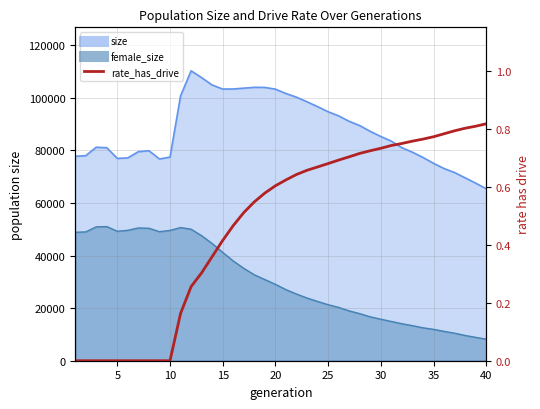

How many values are between 0 and 1?

40